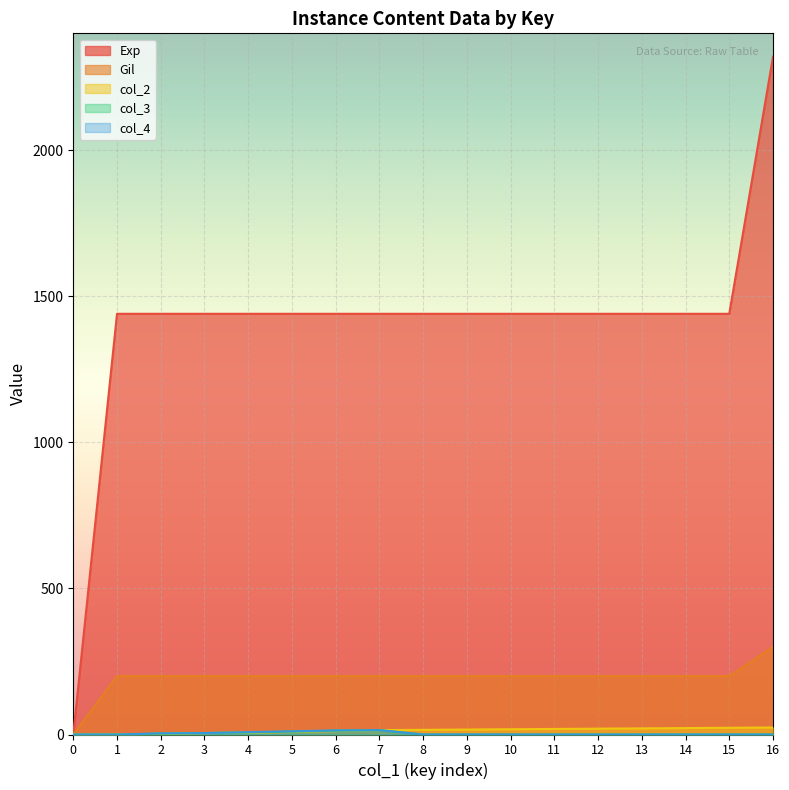

What is the value of the Gil point at the 15th from the left?

200